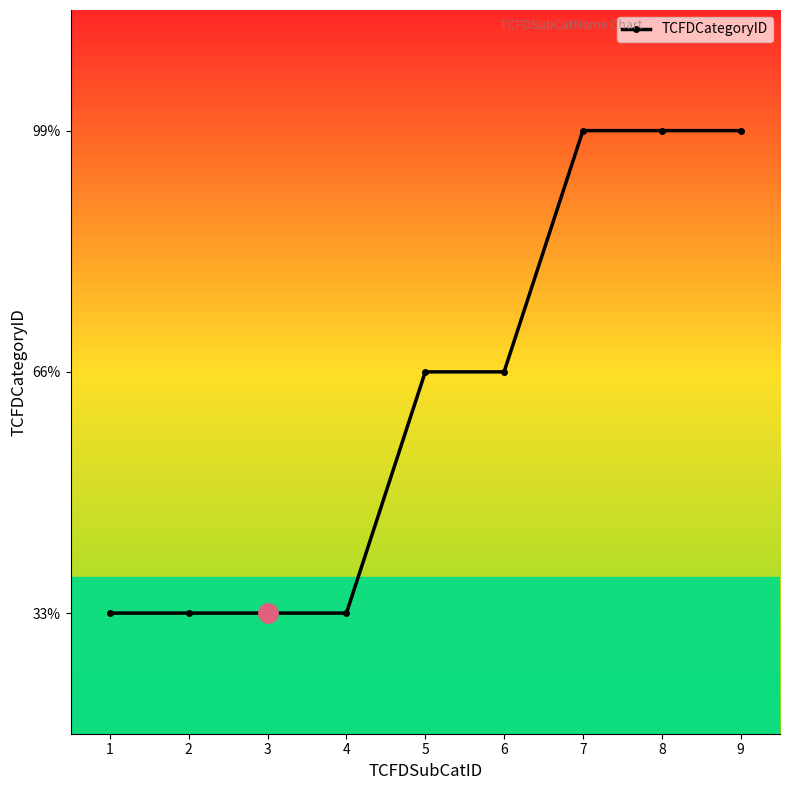

What is the sum of the values at 1 and 7?

4